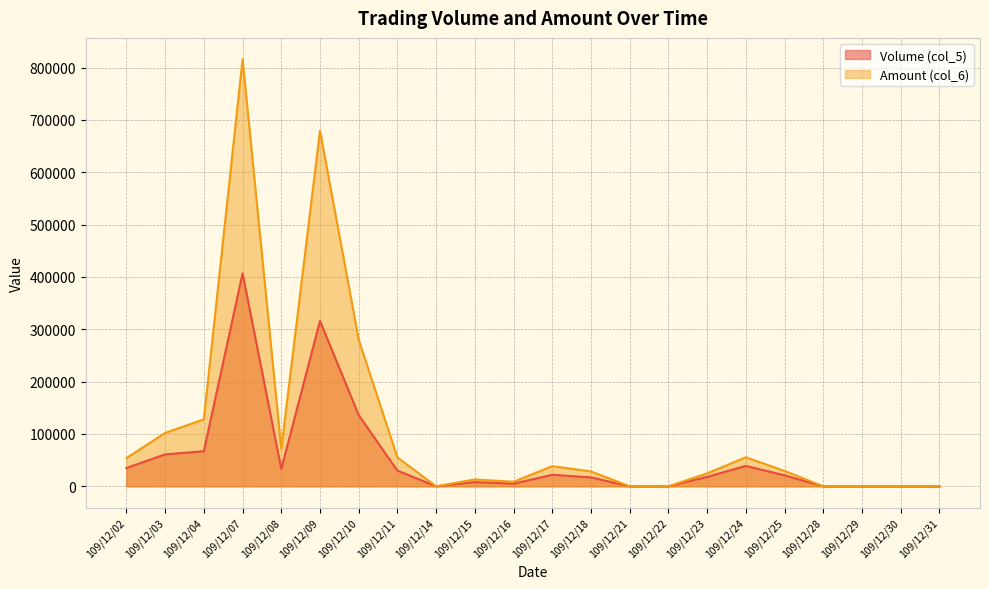

How many lines are shown in the chart?

2